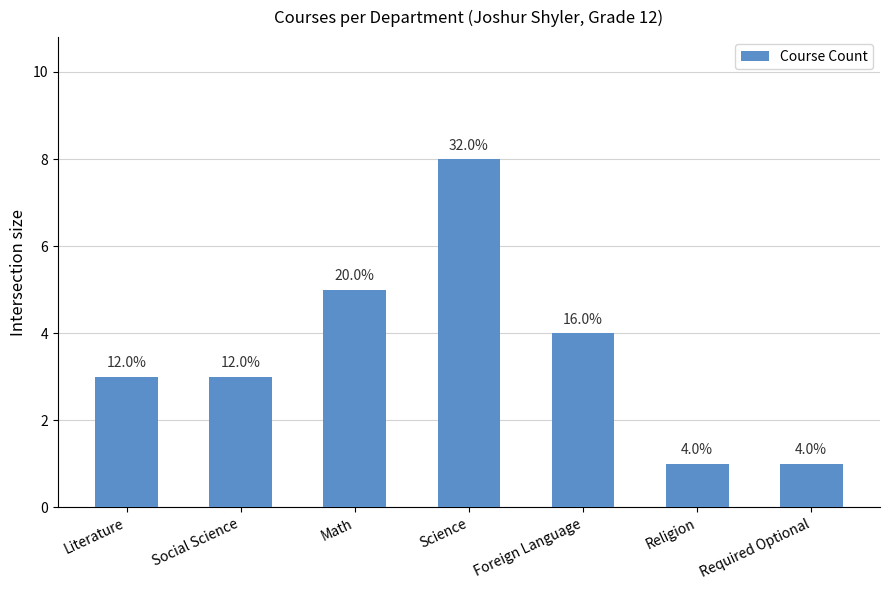

What is the label of the 5th bar from the left?

Foreign Language